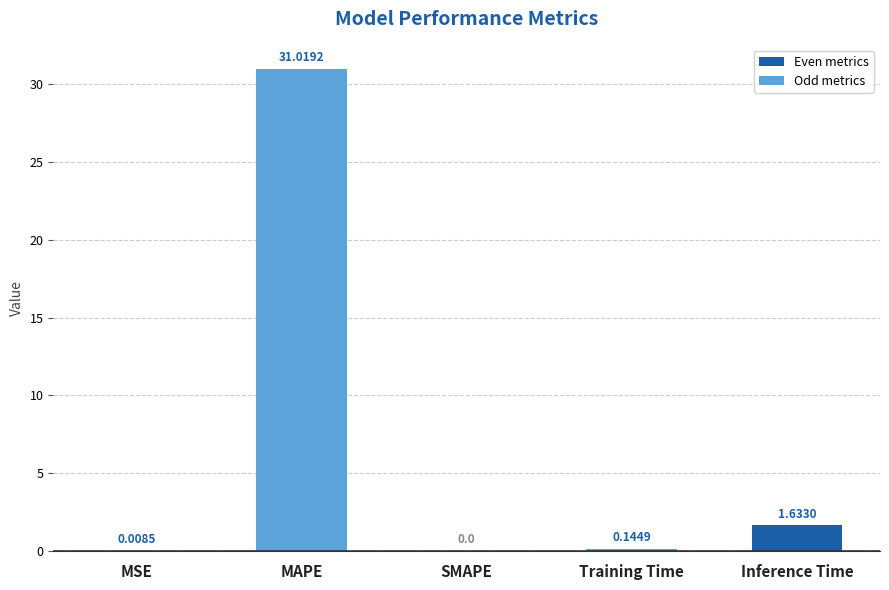

True or false: the data shows 31.0 at MAPE.

True